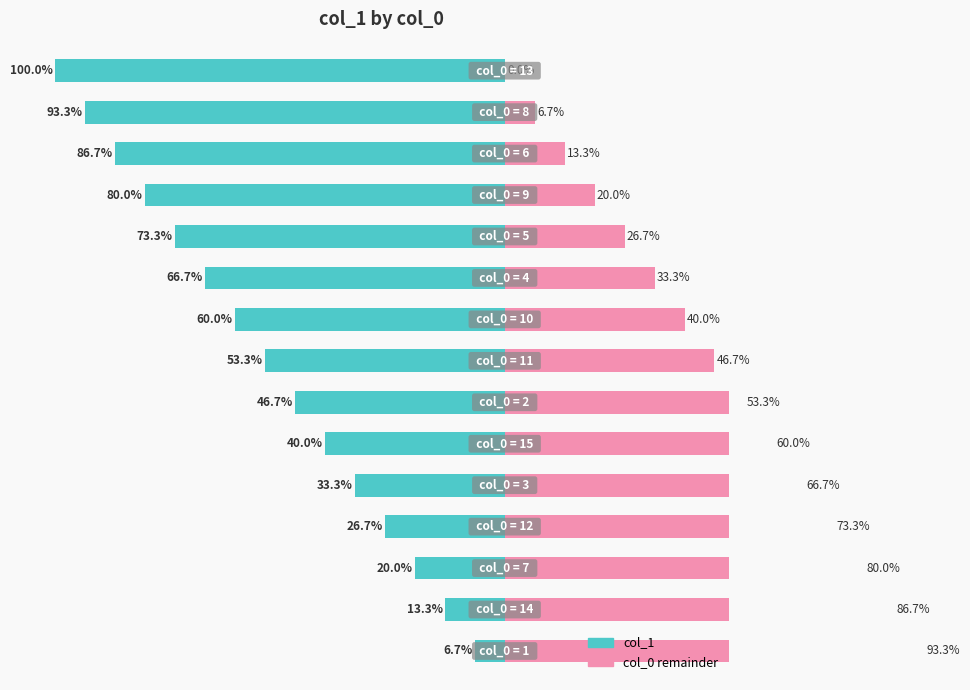

Between 10 and 12, which series saw the biggest shift?

col_1